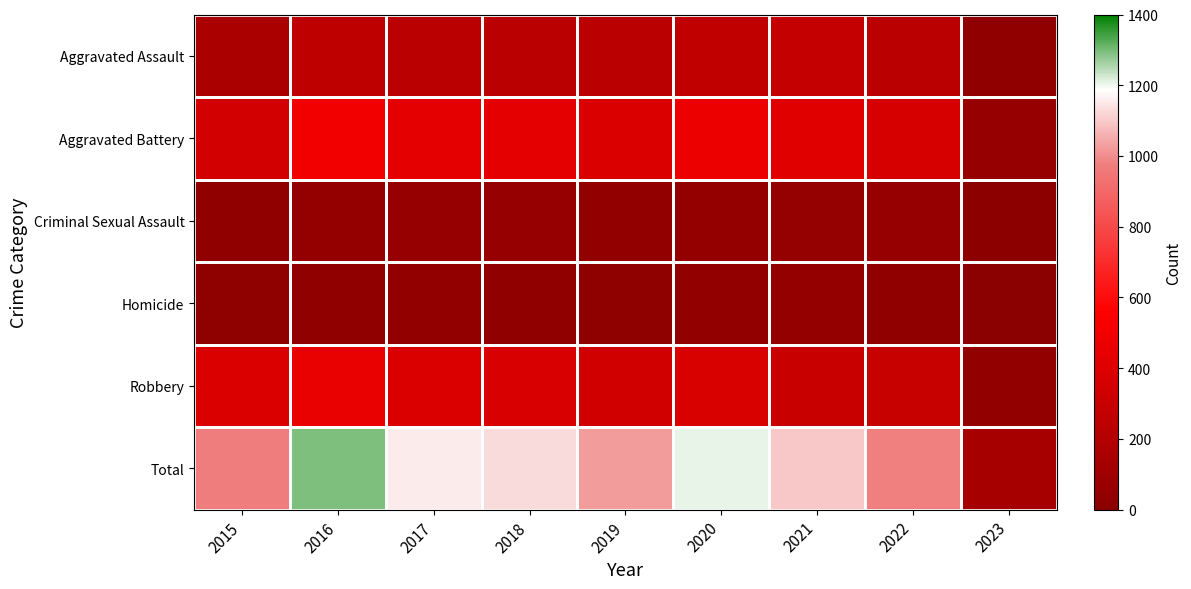

What is the maximum value shown in the chart?

1293